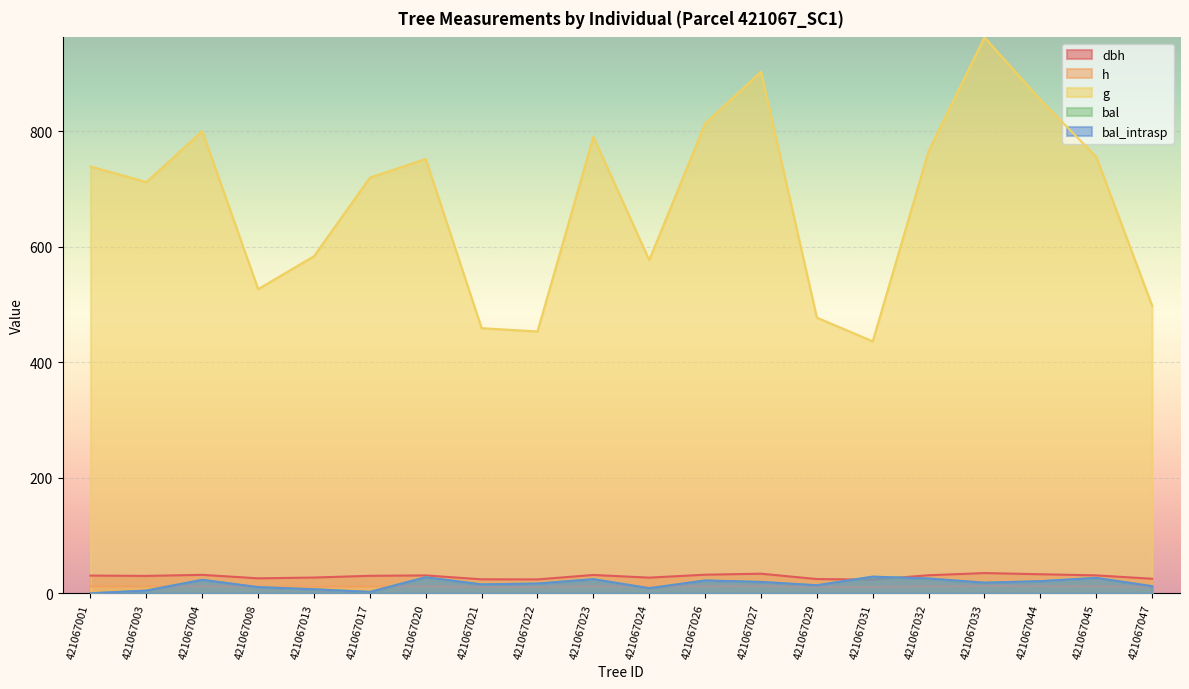

Reading left to right, list all the values displayed in this chart.

dbh: 421067001=30.7	421067003=30.1	421067004=31.9	421067008=25.9	421067013=27.3	421067017=30.3	421067020=30.9	421067021=24.2	421067022=24.0	421067023=31.7	421067024=27.1	421067026=32.2	421067027=33.9	421067029=24.7	421067031=23.6	421067032=31.2	421067033=35.0	421067044=33.0	421067045=31.0	421067047=25.2
h: 421067001=12.1	421067003=12.0	421067004=12.2	421067008=11.2	421067013=11.5	421067017=12.0	421067020=12.1	421067021=10.9	421067022=10.9	421067023=12.2	421067024=11.4	421067026=12.3	421067027=12.5	421067029=11.0	421067031=10.9	421067032=12.2	421067033=12.7	421067044=12.4	421067045=12.1	421067047=11.1
g: 421067001=739.5	421067003=712.3	421067004=800.6	421067008=527.0	421067013=584.0	421067017=720.1	421067020=752.4	421067021=459.3	421067022=453.6	421067023=790.8	421067024=577.3	421067026=813.8	421067027=903.5	421067029=477.6	421067031=436.5	421067032=766.1	421067033=963.0	421067044=855.1	421067045=756.2	421067047=498.3
bal: 421067001=0.0	421067003=4.7	421067004=23.3	421067008=10.6	421067013=6.9	421067017=2.4	421067020=27.7	421067021=15.4	421067022=16.9	421067023=24.4	421067024=8.8	421067026=22.1	421067027=19.7	421067029=13.9	421067031=28.8	421067032=25.6	421067033=18.3	421067044=20.9	421067045=26.6	421067047=12.3
bal_intrasp: 421067001=0.0	421067003=4.7	421067004=23.3	421067008=10.6	421067013=6.9	421067017=2.4	421067020=27.7	421067021=15.4	421067022=16.9	421067023=24.4	421067024=8.8	421067026=22.1	421067027=19.7	421067029=13.9	421067031=28.8	421067032=25.6	421067033=18.3	421067044=20.9	421067045=26.6	421067047=12.3